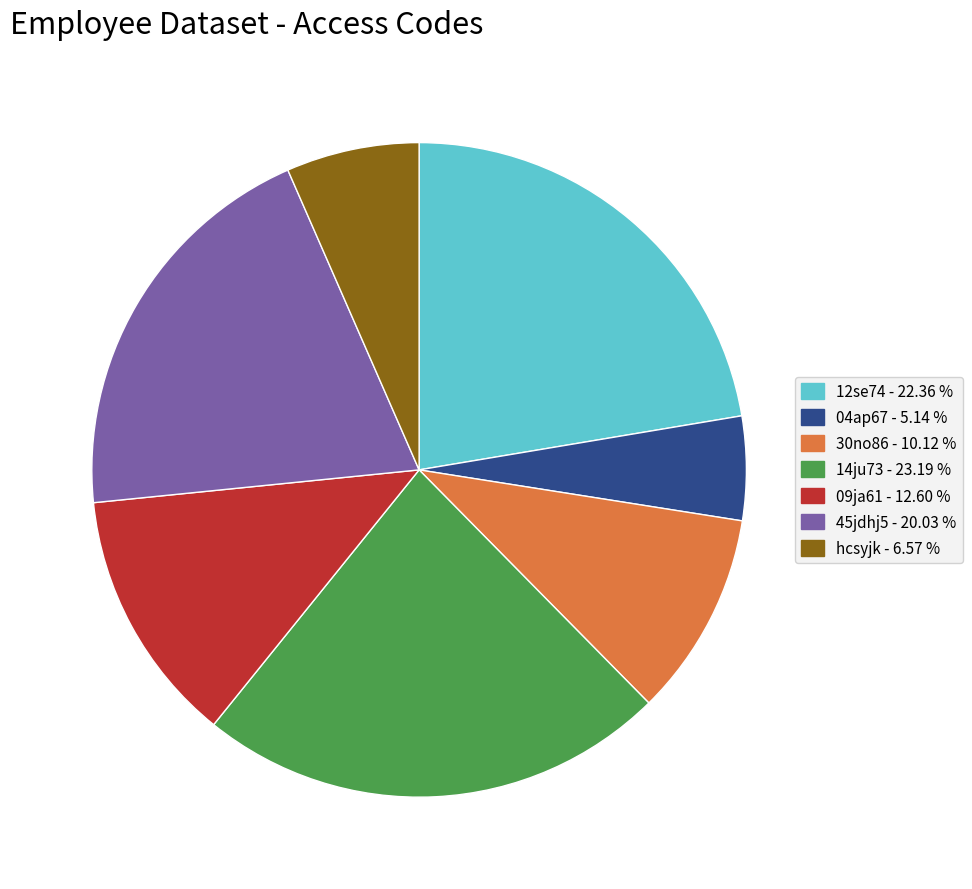

Is there a majority slice in this chart?

No